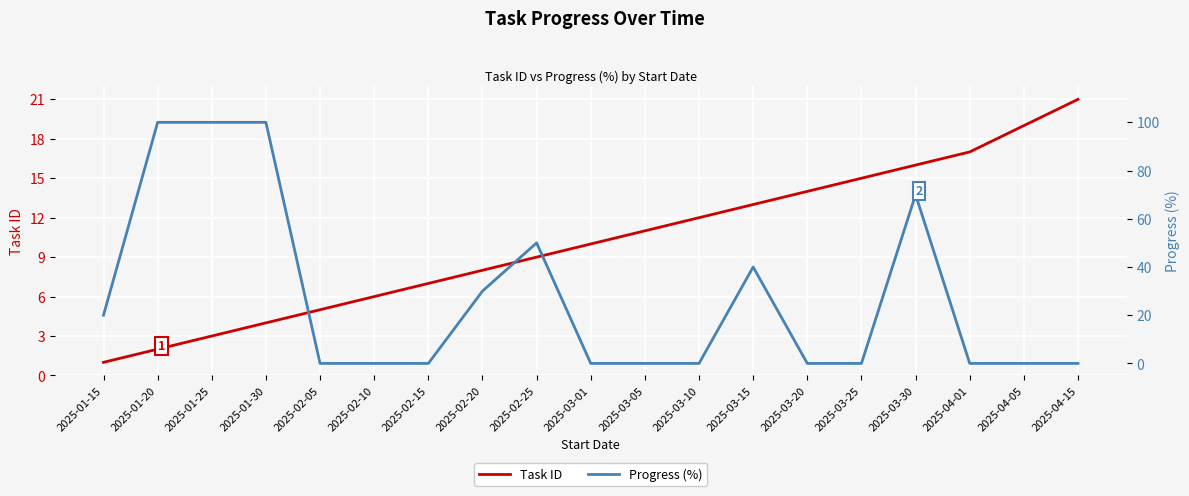

What is the label of the 15th point from the right?

2025-02-05